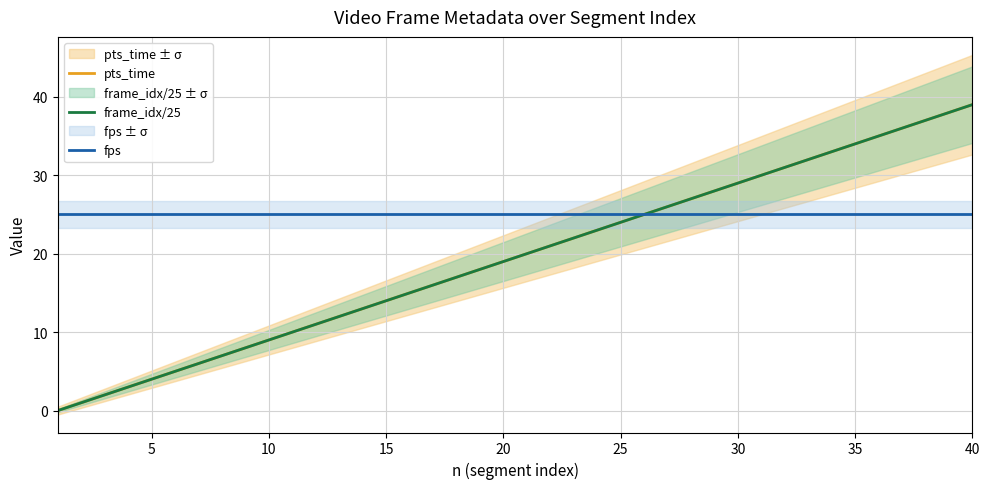

What is the sum of all fps values?

1000